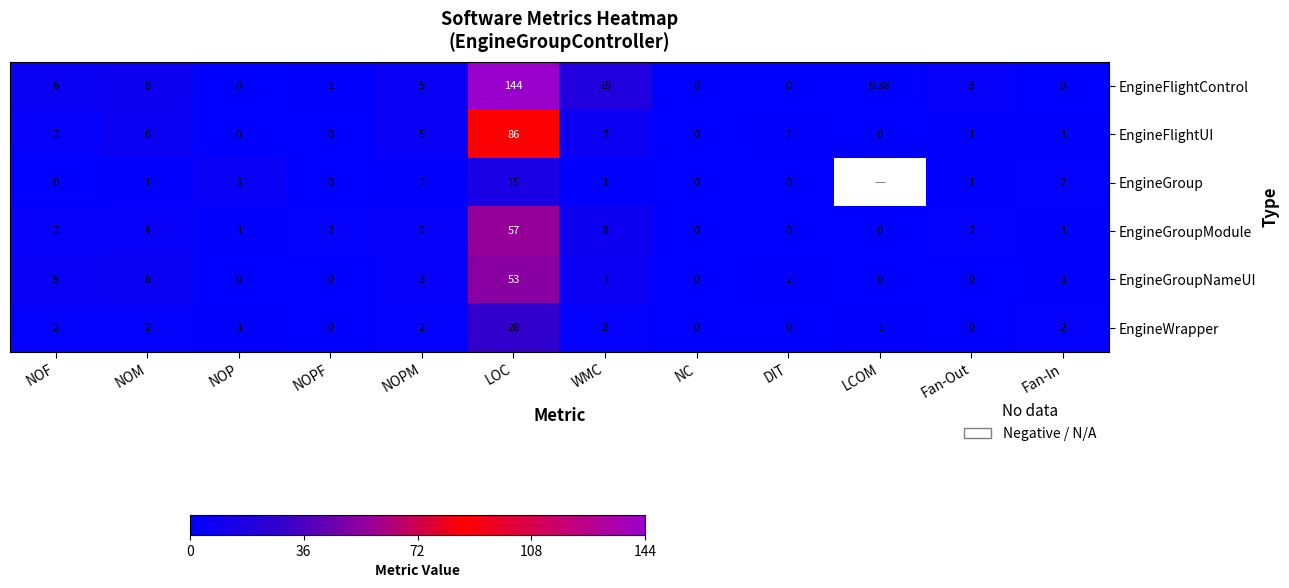

Which category has the highest value across all series?

LOC